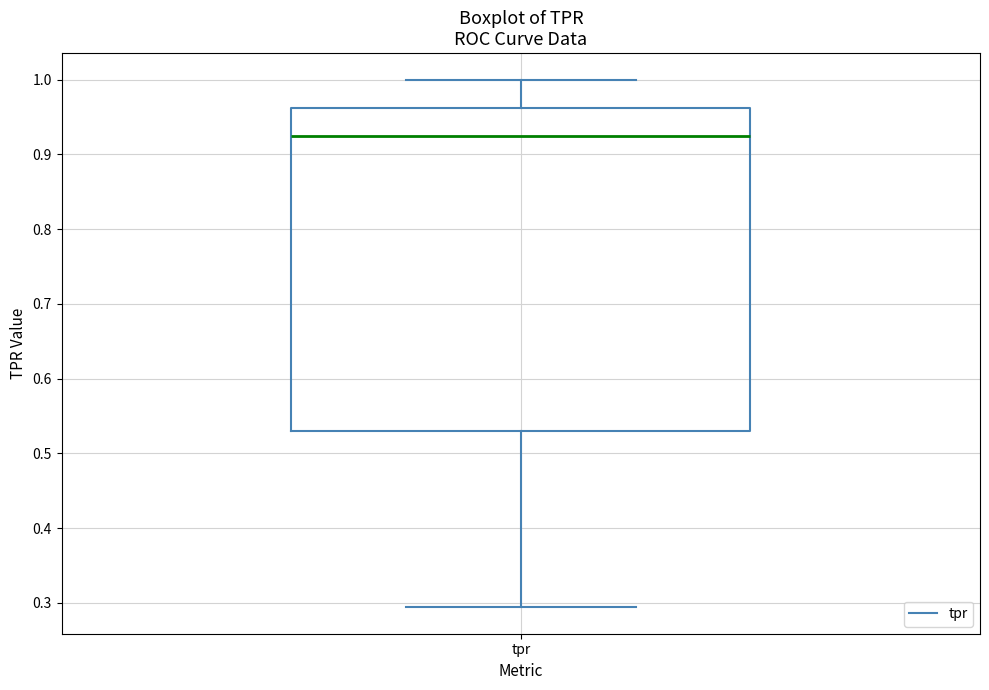

Read this box plot against the y-axis: the position of the median line, the range covered by the box, and the ends of both whiskers. The values are not printed on the chart, so give them approximately, as read against the axis.

median 0.92, box 0.53 to 0.96, whiskers 0.29 to 1.00